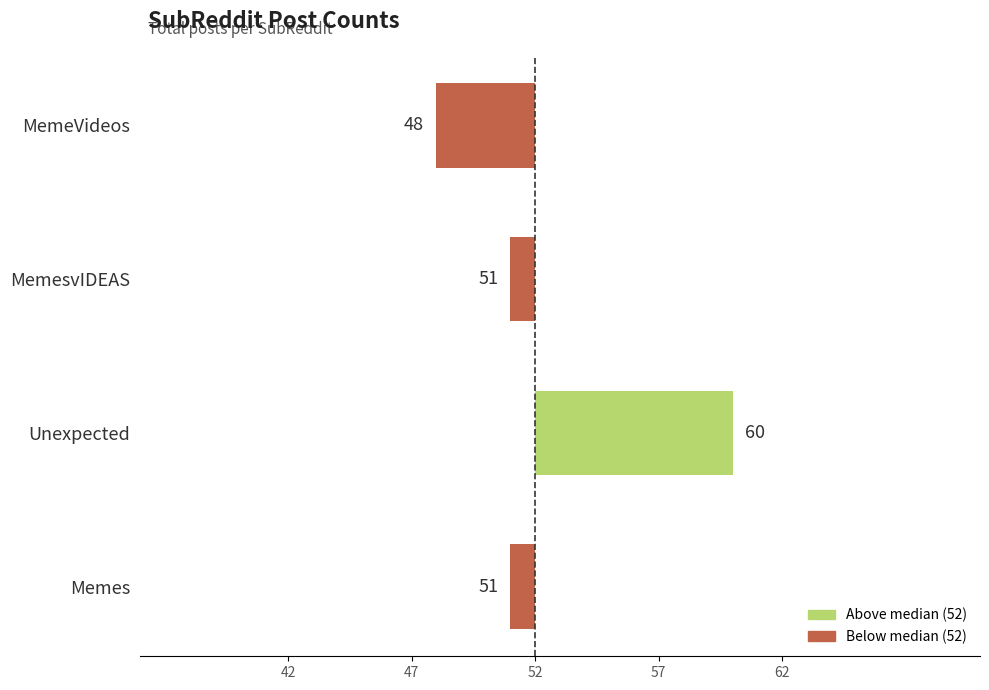

What is the difference between the maximum and second lowest values?

9